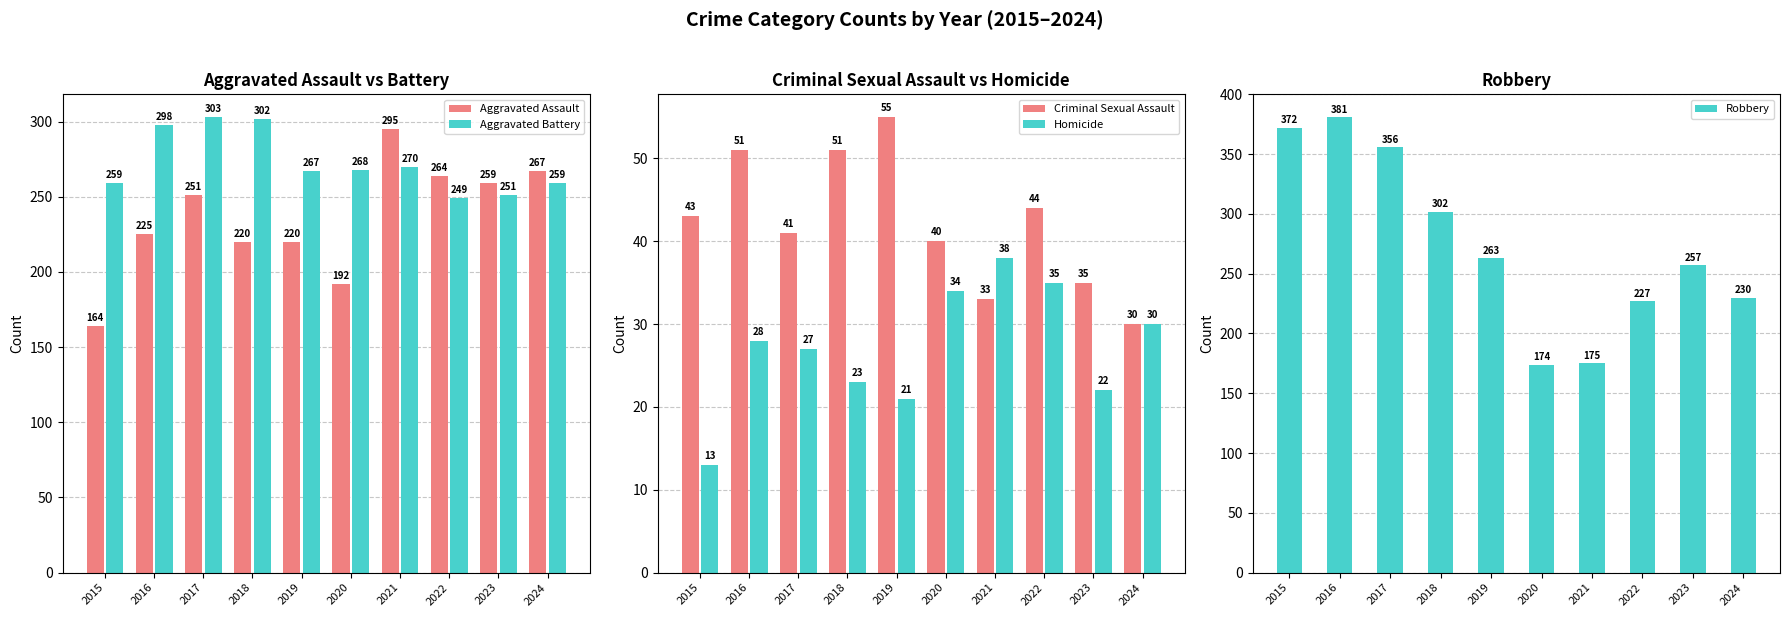

How many data points in Aggravated Assault are above 251?

4